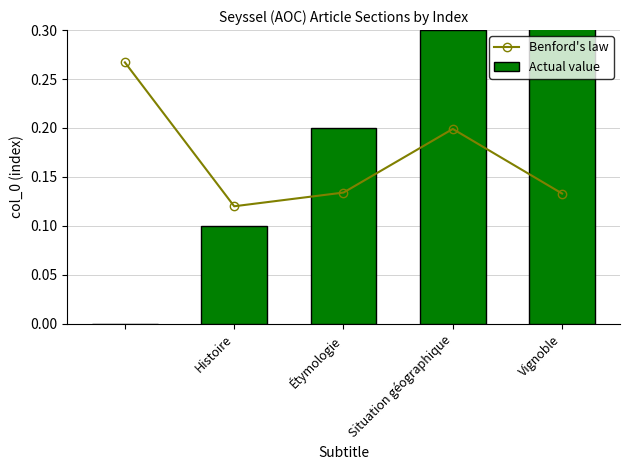

What is the average value of the Benford's law series?

0.2